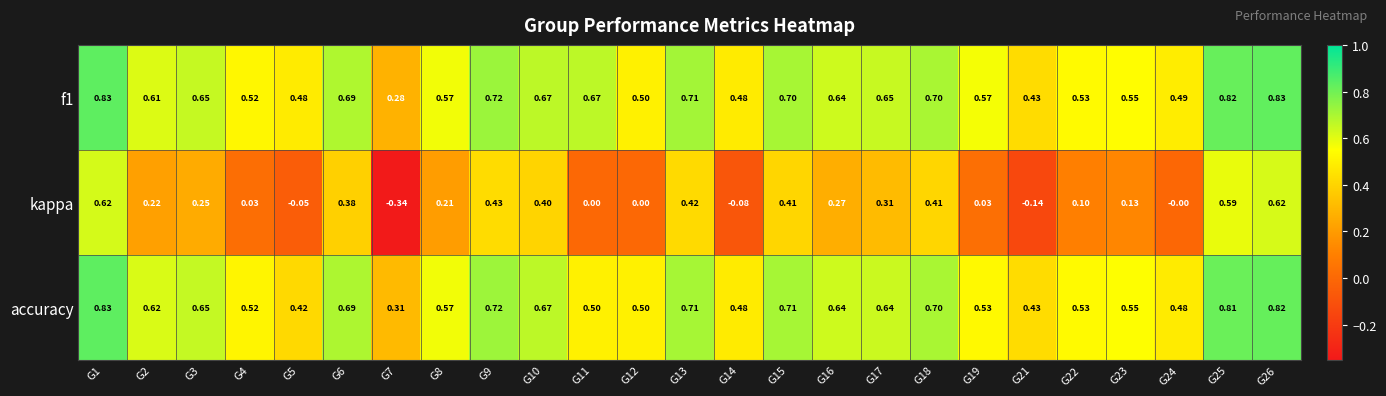

Which series changed the most between G8 and G26?

kappa